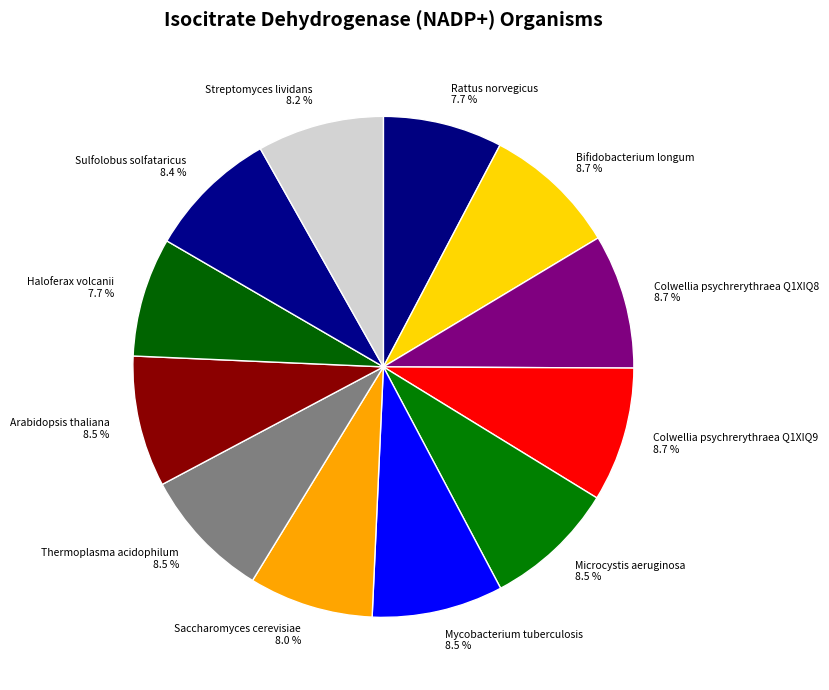

What is the ratio of the value at Mycobacterium tuberculosis to the value at Colwellia psychrerythraea Q1XIQ9?

1.0